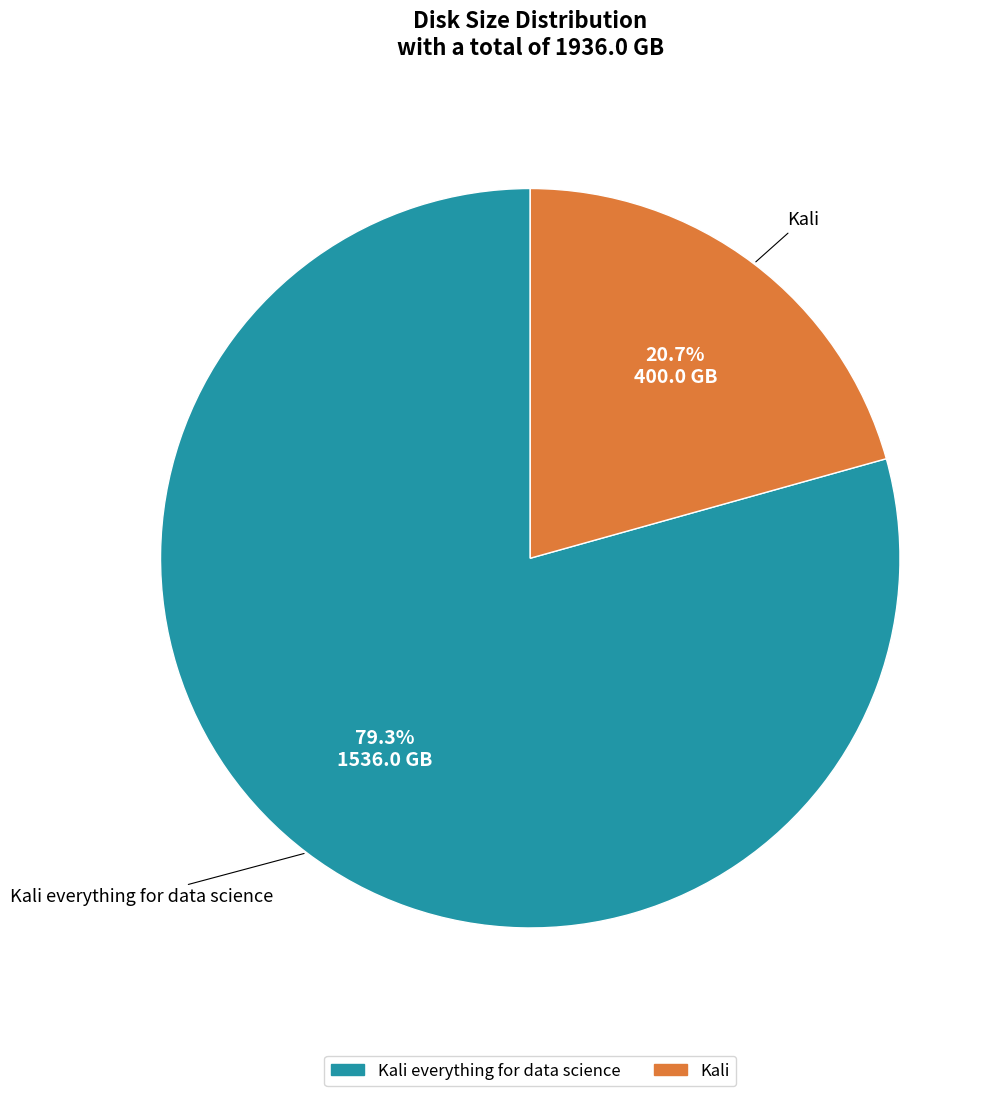

Does any single category account for the majority?

Yes